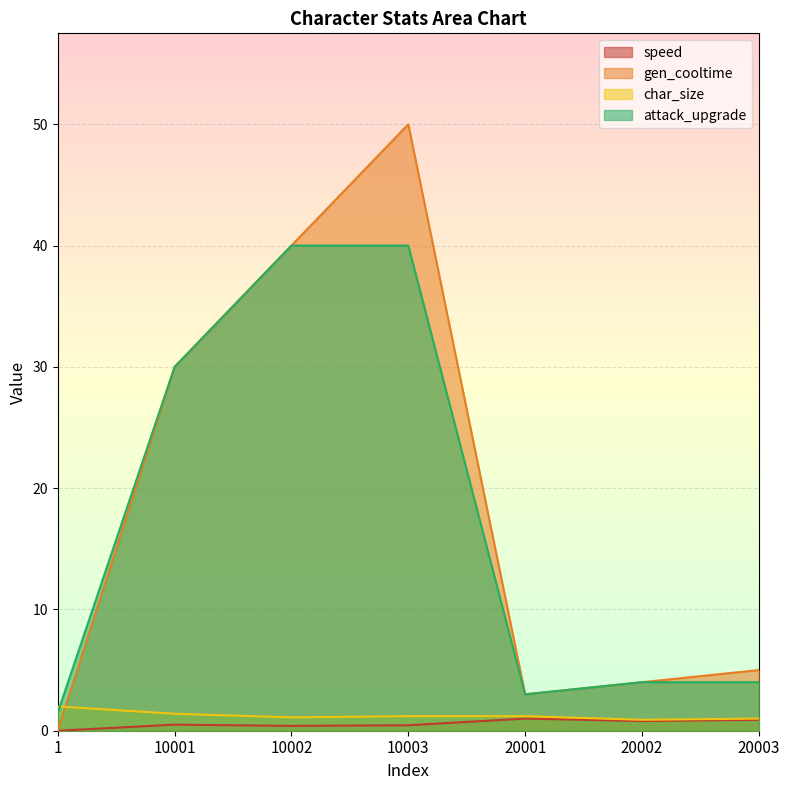

Which category has the highest value in the gen_cooltime series?

10003